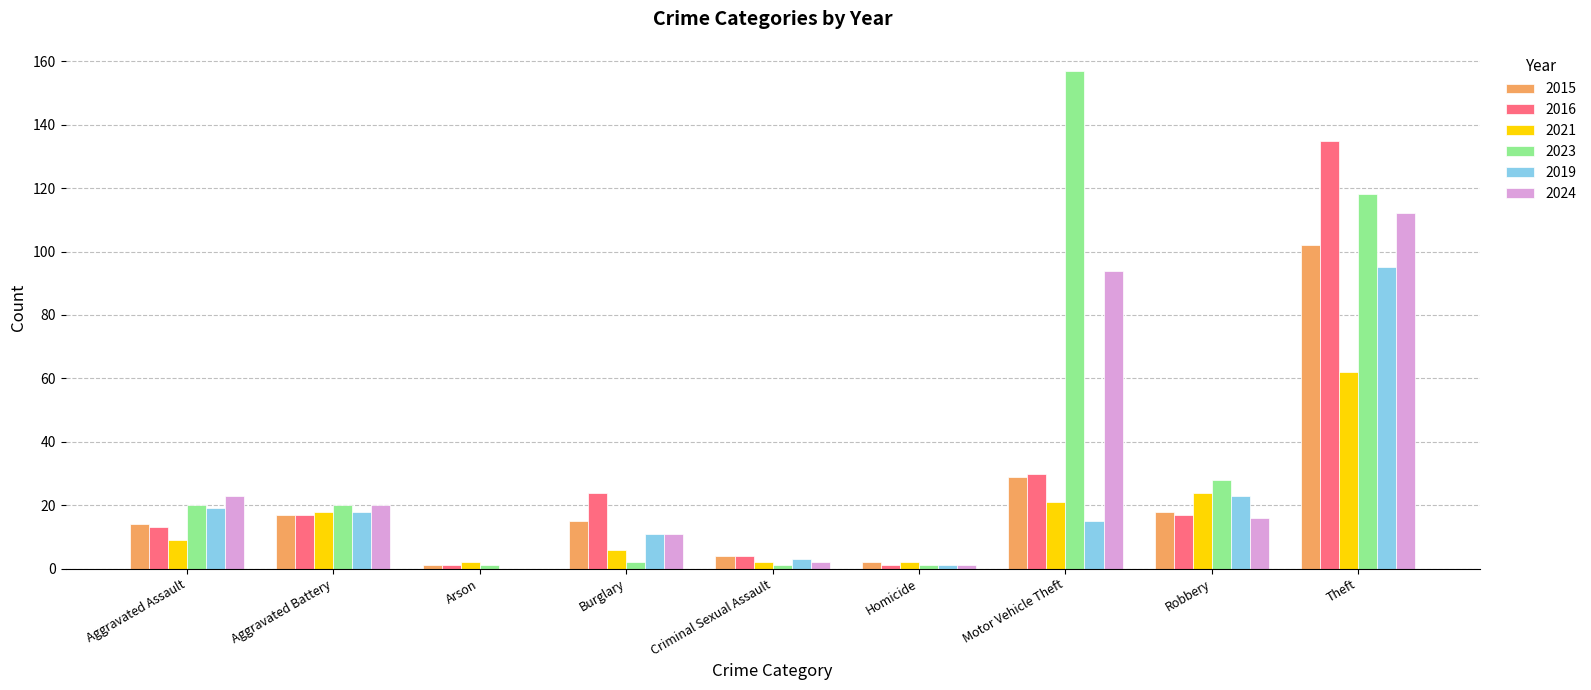

At which label is 2023 closest to 79?

Theft